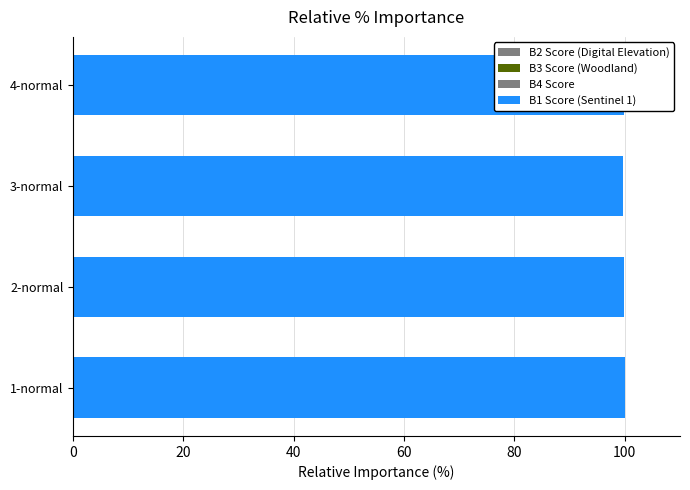

Count the number of categories in the chart.

4